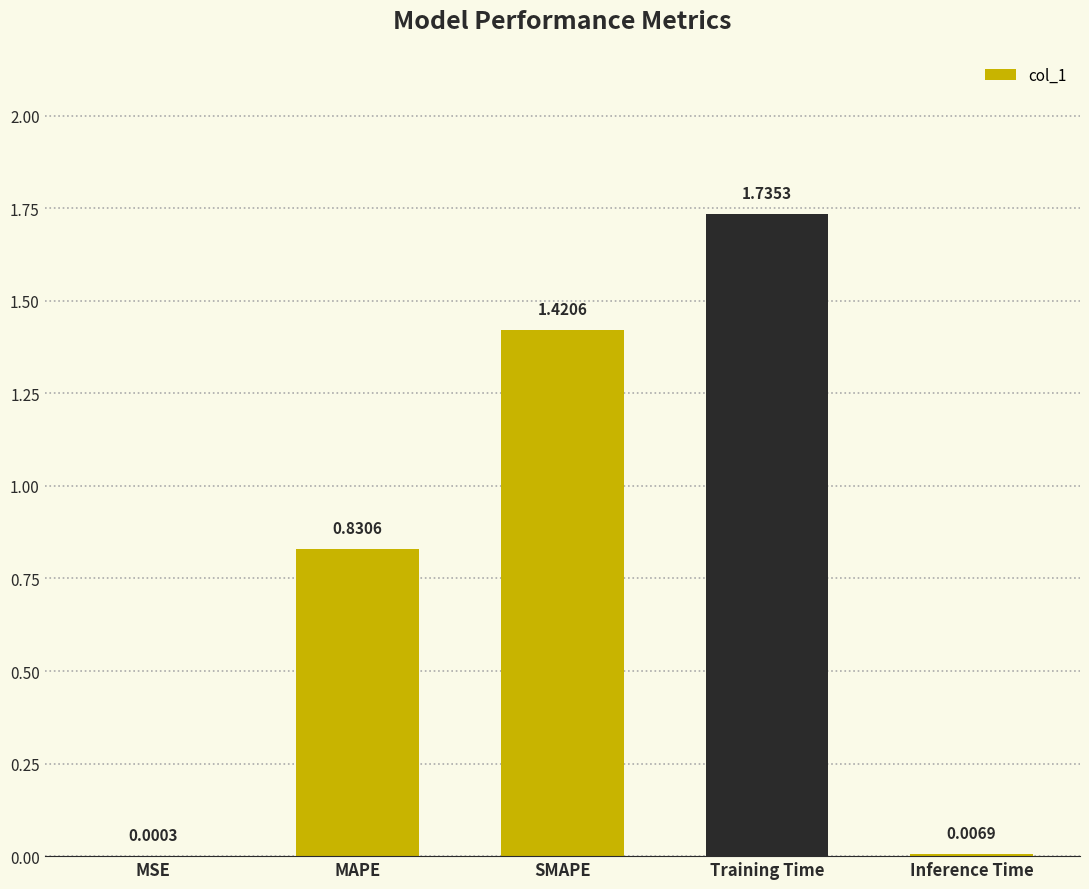

At which category does the chart reach its peak across all series?

Training Time